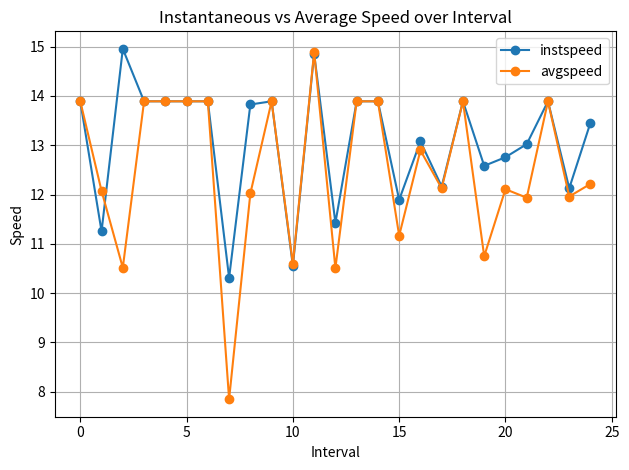

At how many categories does at least one series exceed 9?

25